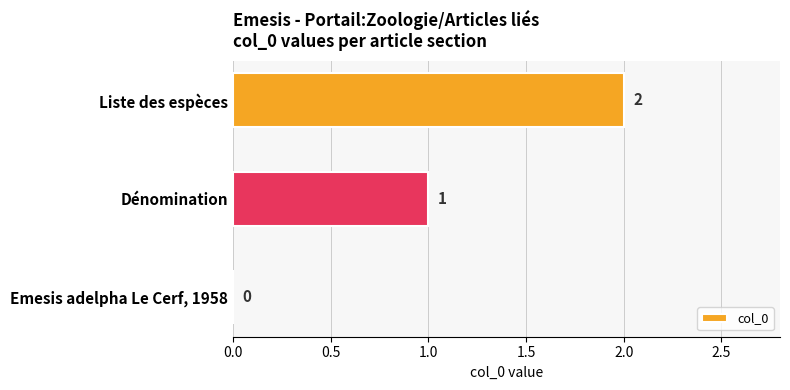

How many series are shown in this chart?

1